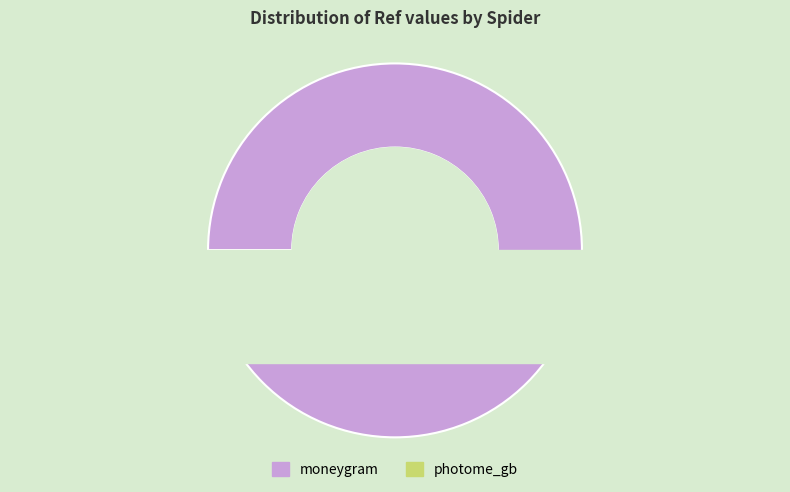

Rank the categories by value from highest to lowest.

moneygram, photome_gb